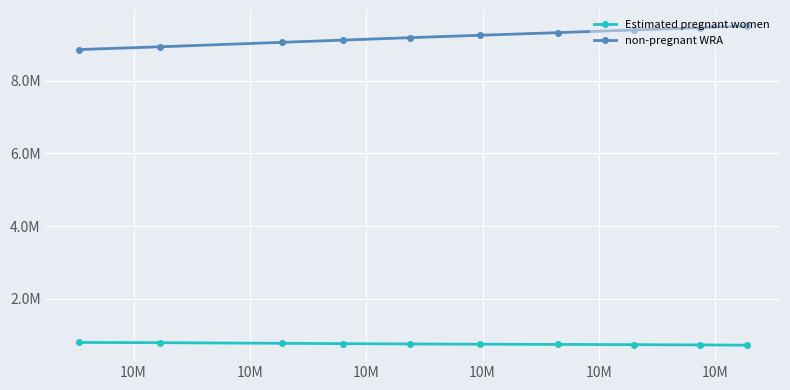

At which label does non-pregnant WRA reach its minimum?

10M